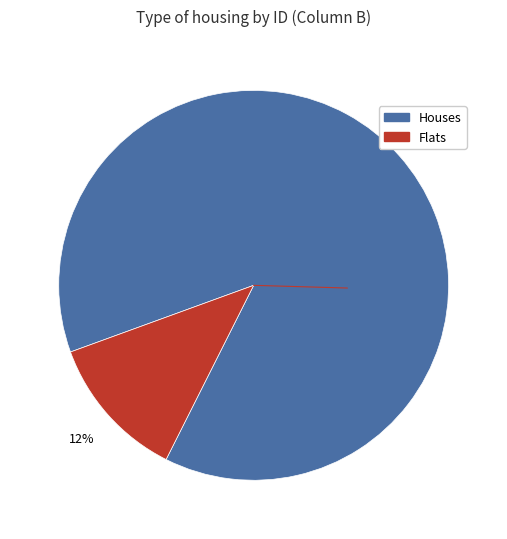

Which has a higher value, Houses or Flats?

Houses